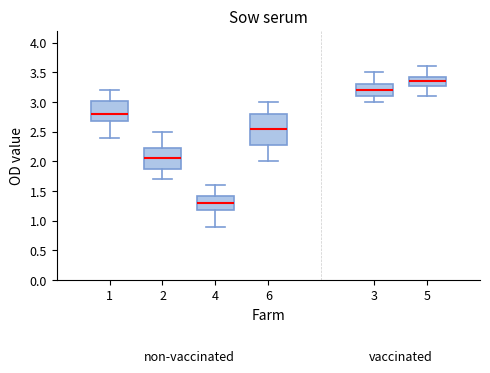

Reading left to right, read every box against the y-axis: the position of its median line, the range the box covers, and the ends of its whiskers. The values are not printed on the chart, so give them approximately, as read against the axis.

1: median 2.80, box 2.70 to 3.05, whiskers 2.40 to 3.20
2: median 2.05, box 1.90 to 2.25, whiskers 1.70 to 2.50
4: median 1.30, box 1.20 to 1.45, whiskers 0.90 to 1.60
6: median 2.55, box 2.30 to 2.80, whiskers 2.00 to 3.00
3: median 3.20, box 3.10 to 3.30, whiskers 3.00 to 3.50
5: median 3.35, box 3.30 to 3.45, whiskers 3.10 to 3.60